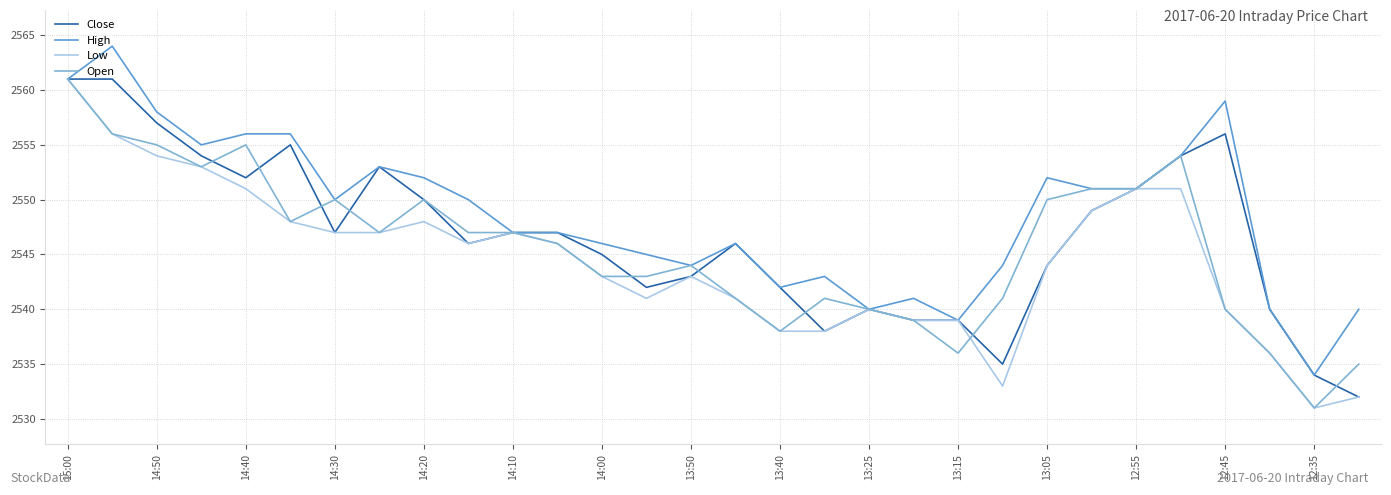

What is the lowest value of the Open series?

2531